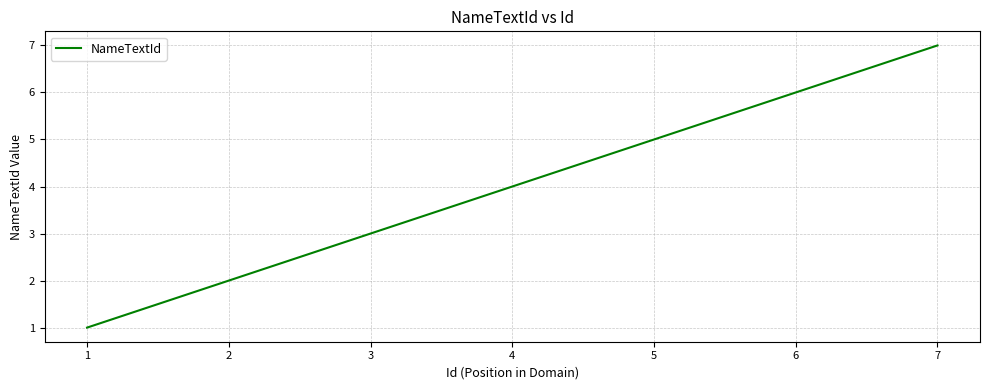

The chart shows a value of 2 at 7. True or false?

False